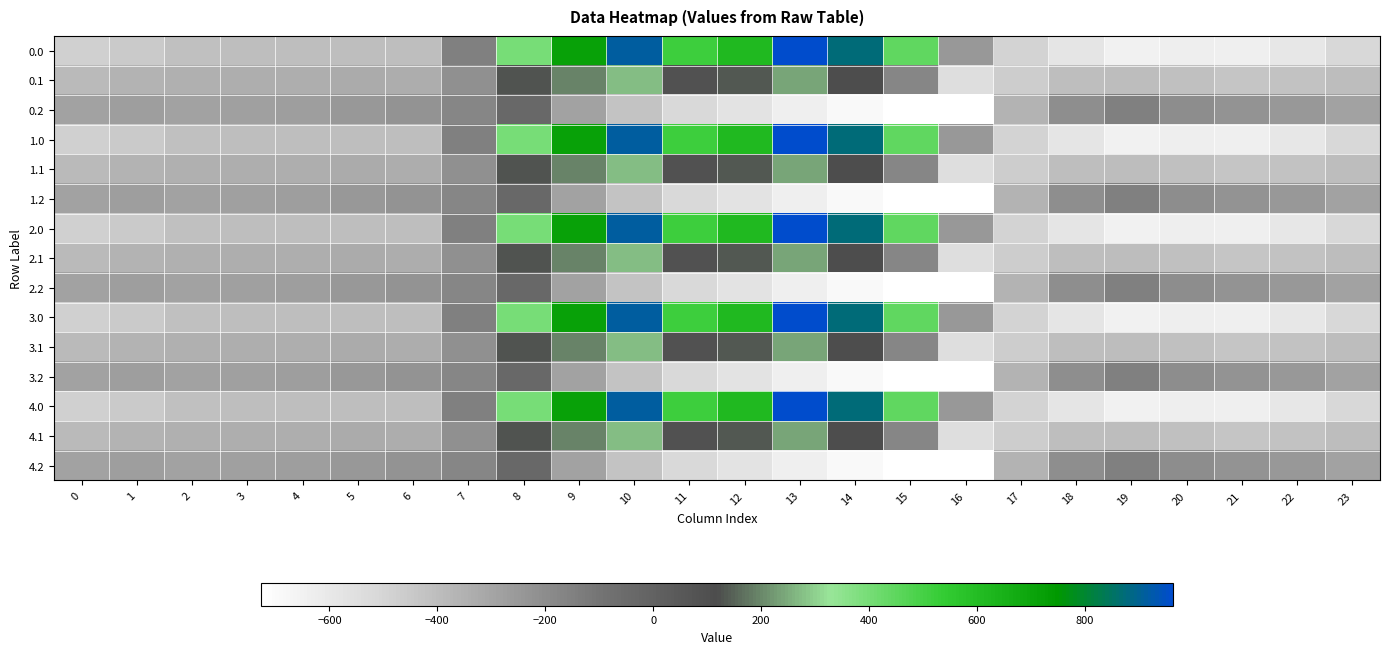

What is the spread (max minus min) of values at 6?

179.2